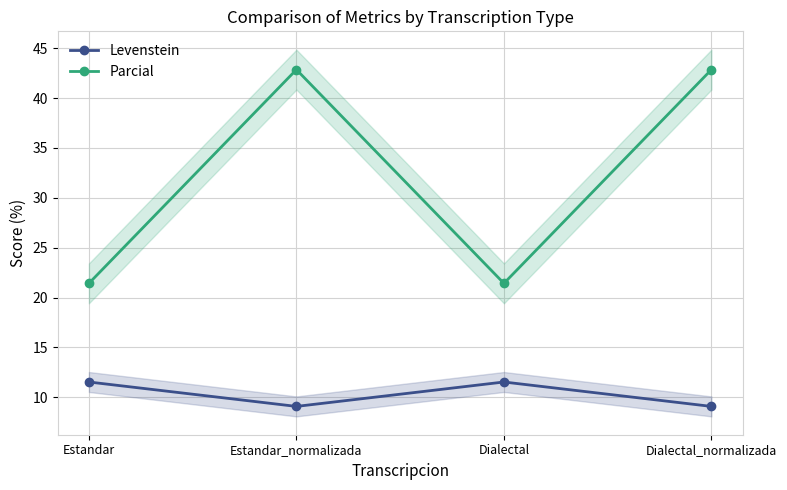

Reading left to right, list all the values displayed in this chart.

Levenstein: 11.5	9.1	11.5	9.1
Parcial: 21.4	42.9	21.4	42.9